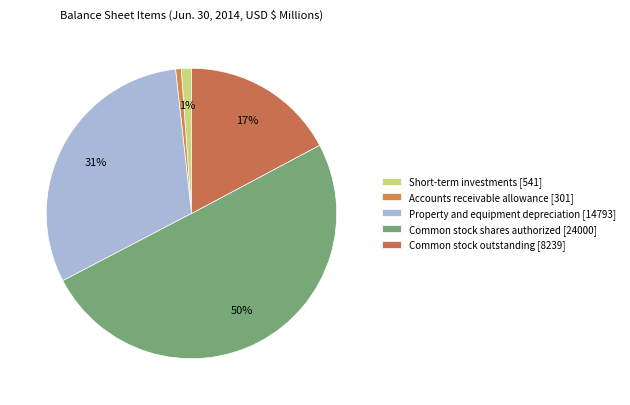

Is it true that Short-term investments is 1% of the pie?

True